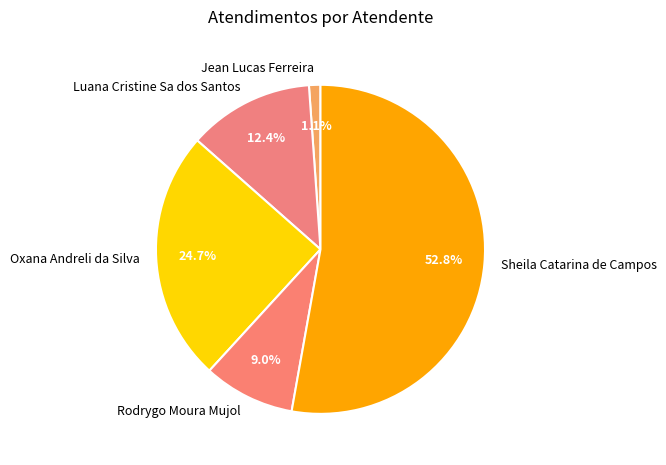

True or false: Rodrygo Moura Mujol accounts for 1% of the total.

False